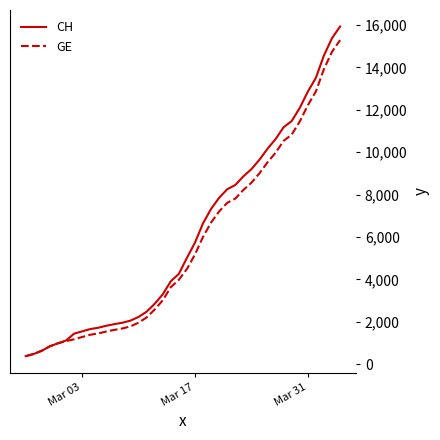

Which series has the largest range (max minus min)?

CH